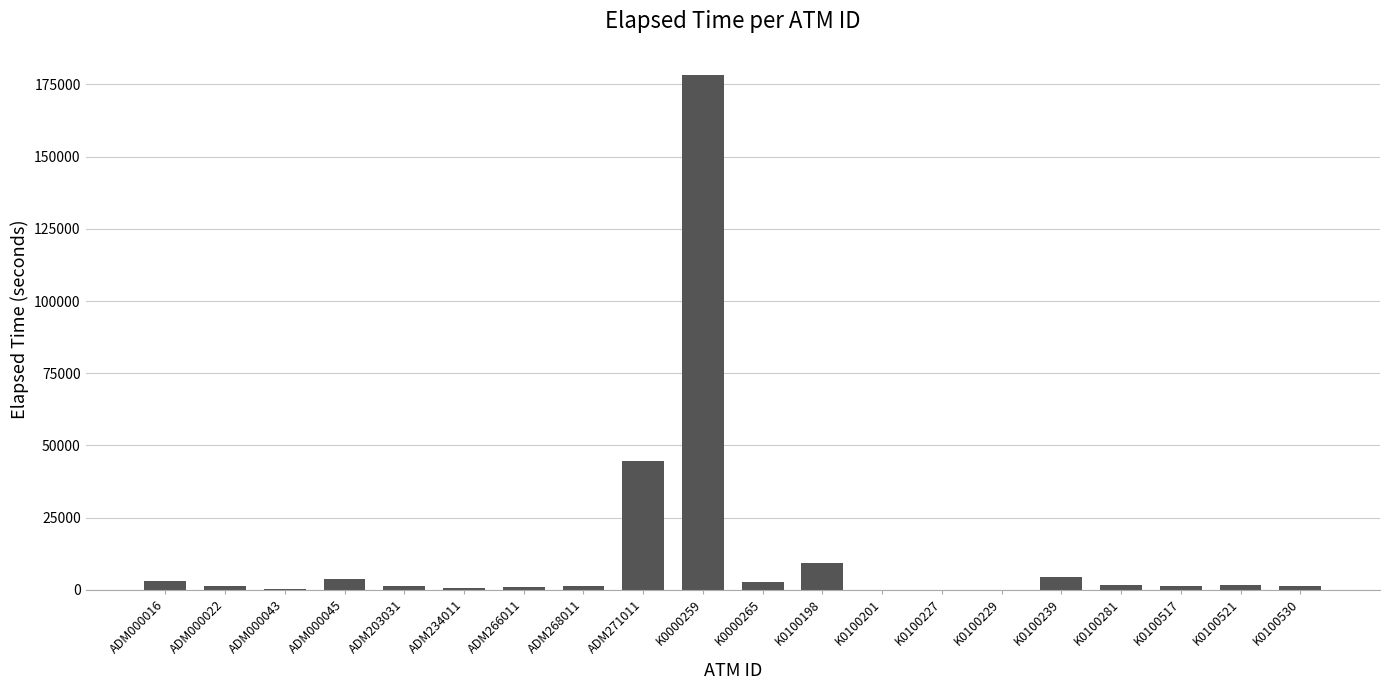

The chart shows a value of 9420 at K0100198. True or false?

True